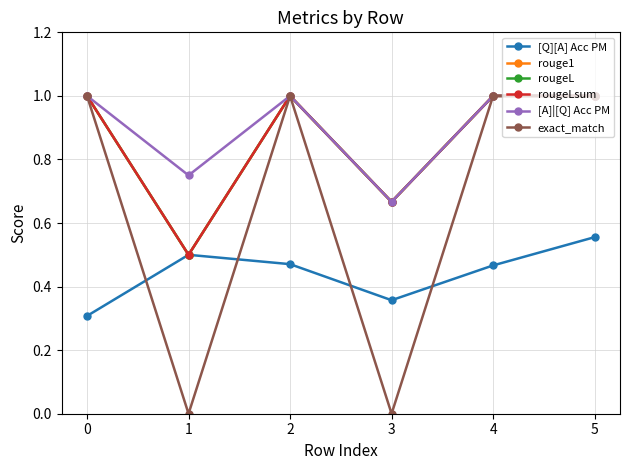

Reading right to left, extract all data points from this chart.

[Q][A] Acc PM: 0.6	0.5	0.4	0.5	0.5	0.3
rouge1: 1.0	1.0	0.7	1.0	0.5	1.0
rougeL: 1.0	1.0	0.7	1.0	0.5	1.0
rougeLsum: 1.0	1.0	0.7	1.0	0.5	1.0
[A]|[Q] Acc PM: 1.0	1.0	0.7	1.0	0.8	1.0
exact_match: 1.0	1.0	0.0	1.0	0.0	1.0